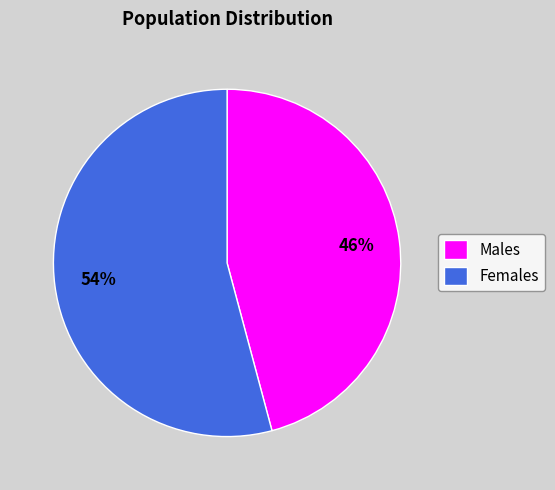

How many segments does this pie chart have?

2